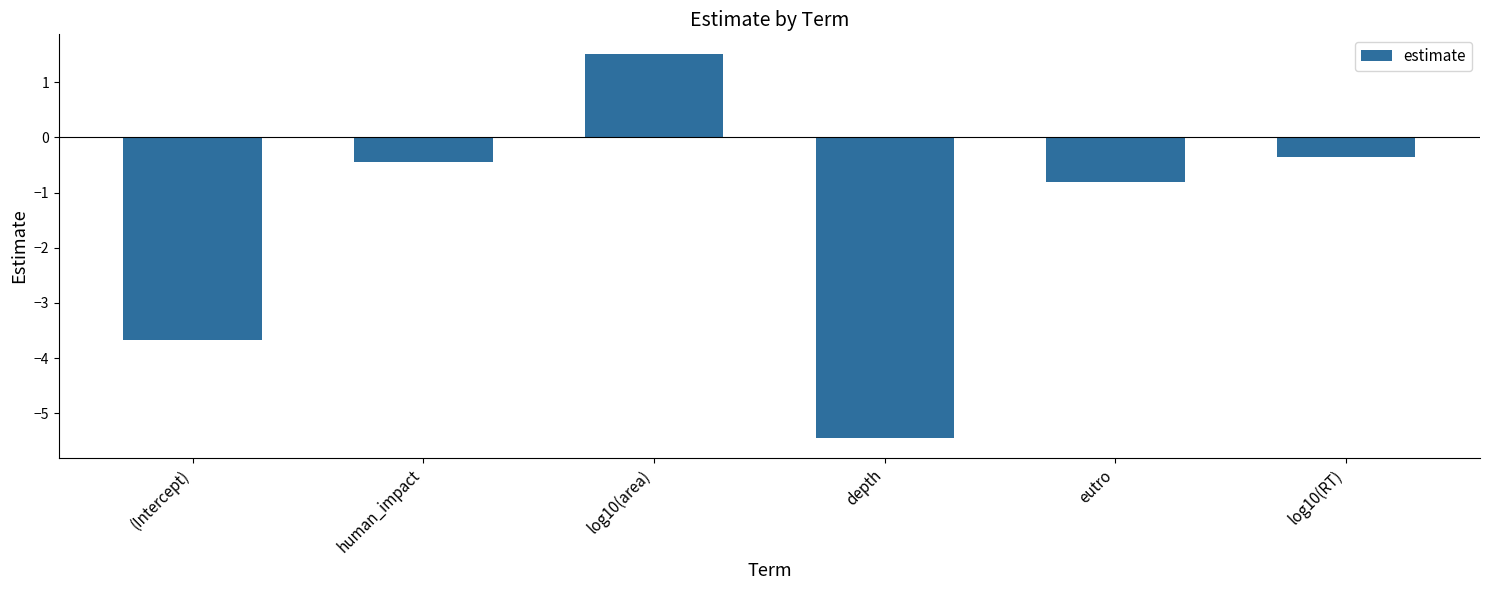

Reading left to right, transcribe all the data shown in this chart.

-3.7	-0.4	1.5	-5.5	-0.8	-0.4